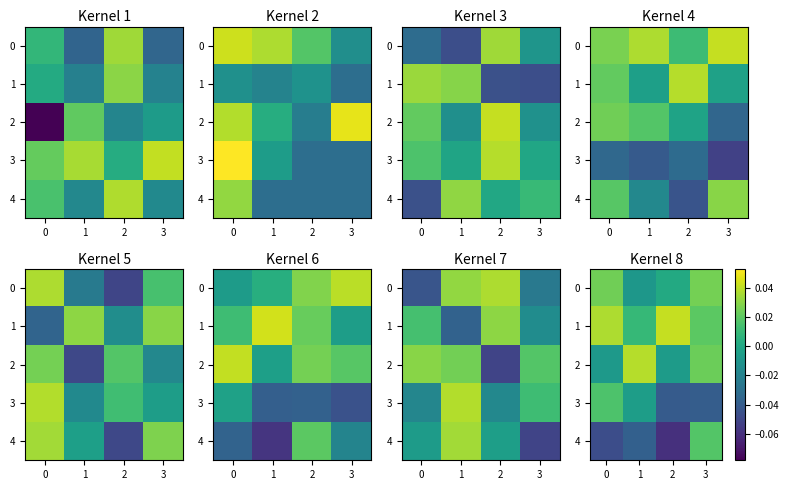

The 4 series shows -0.1 at 2. True or false?

False